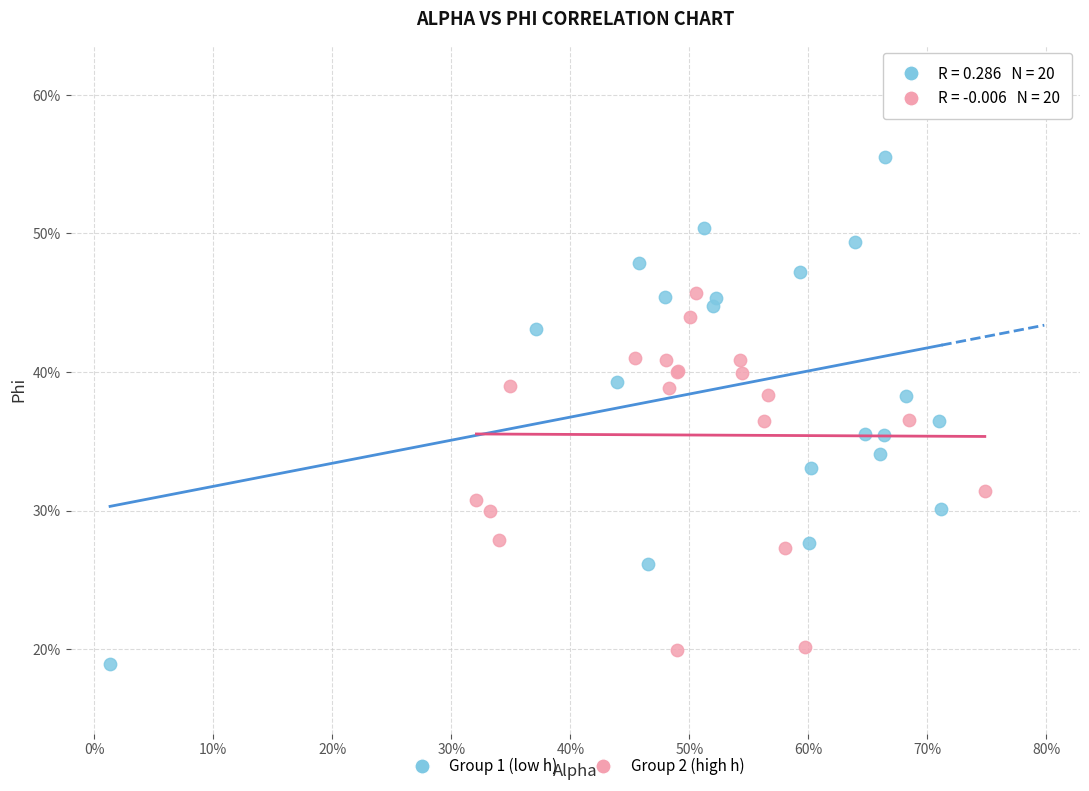

What are all the series names shown in the legend?

Group 1 (low h), Group 2 (high h)